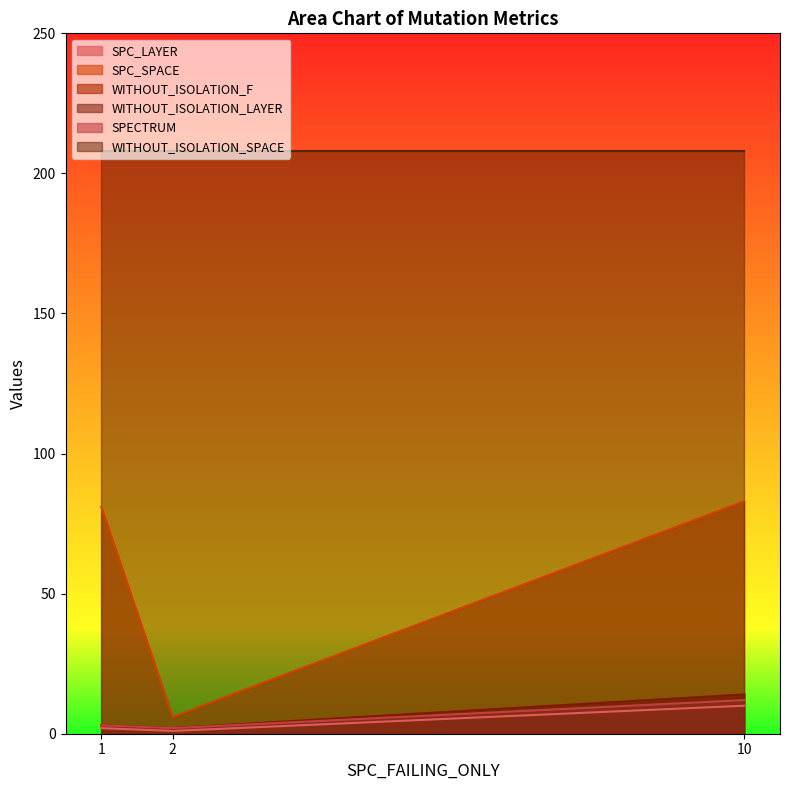

At which category does the chart reach its peak across all series?

10